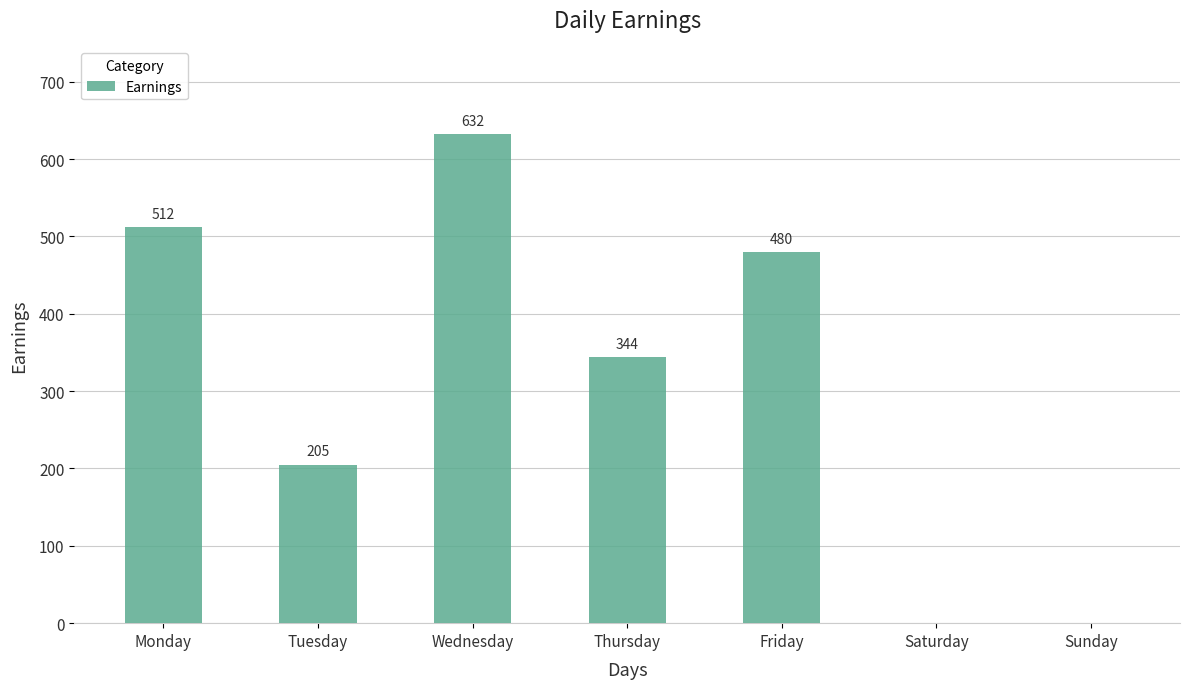

What is the ratio of the value at Friday to the value at Wednesday?

0.8